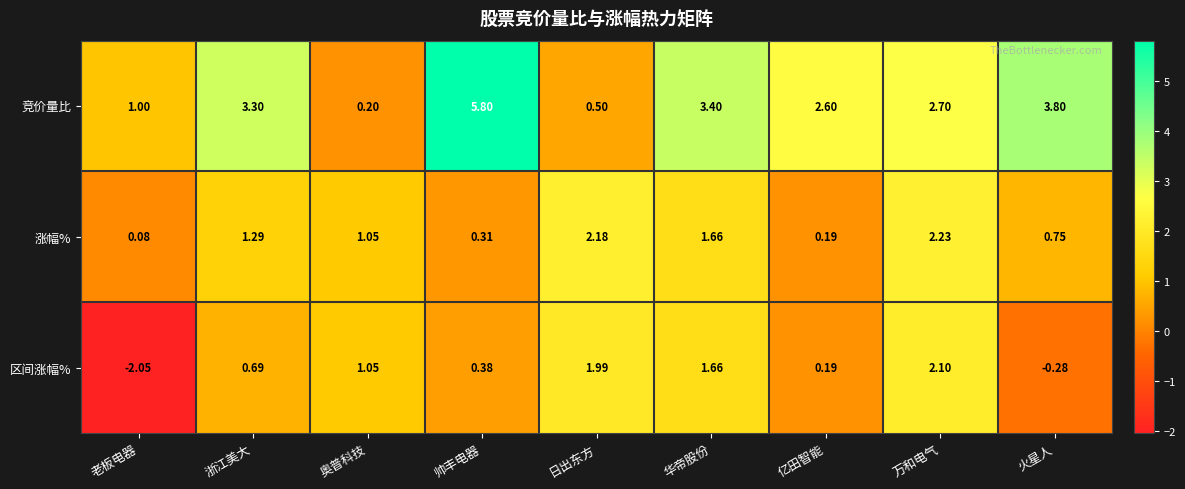

Which series has the largest range (max minus min)?

竞价量比